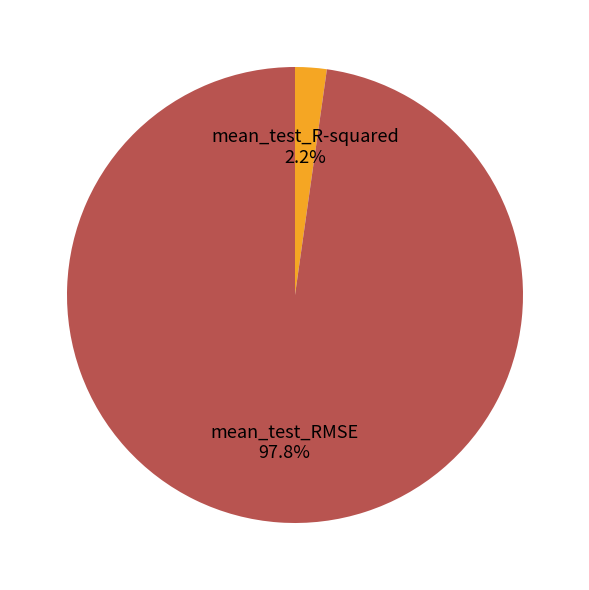

Count the number of slices in the pie.

2